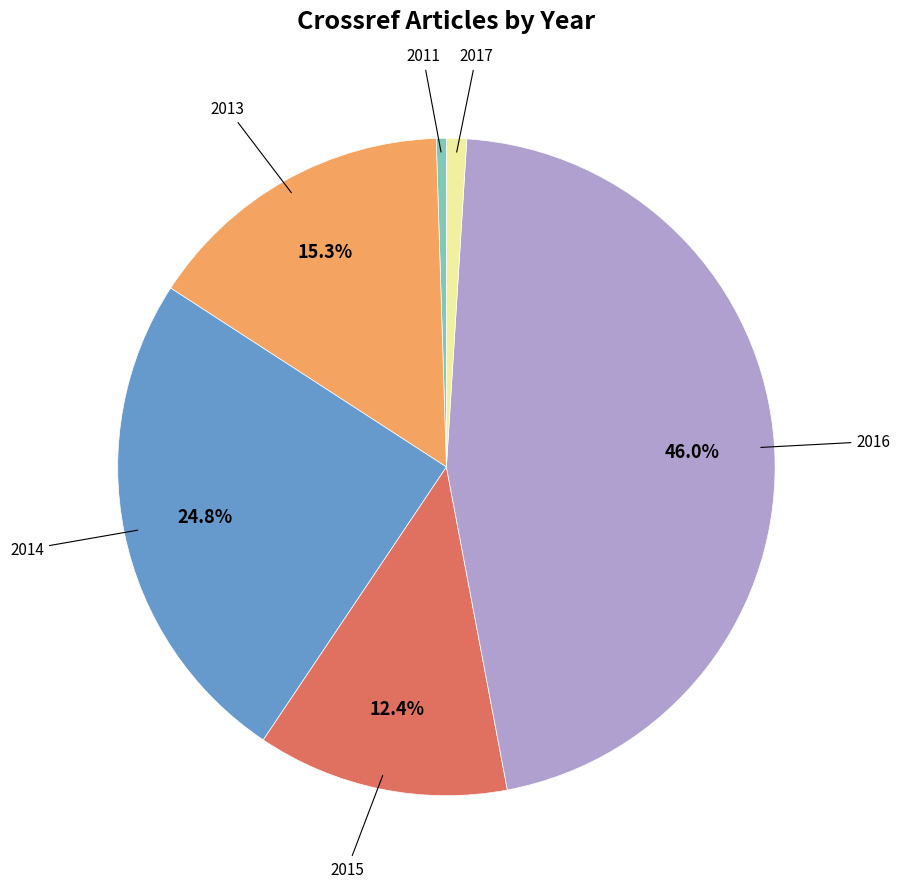

Is there any slice that represents more than half of the pie?

No